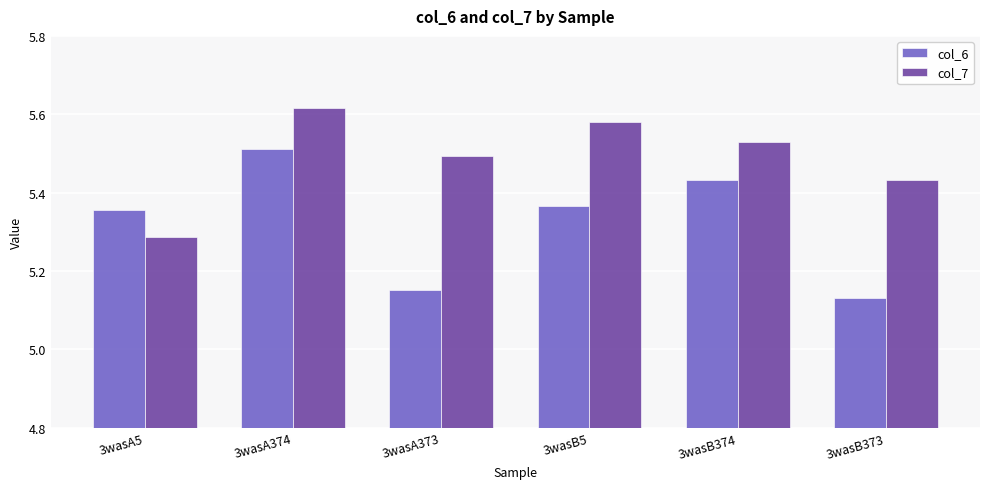

What is the sum of all col_7 values?

32.9